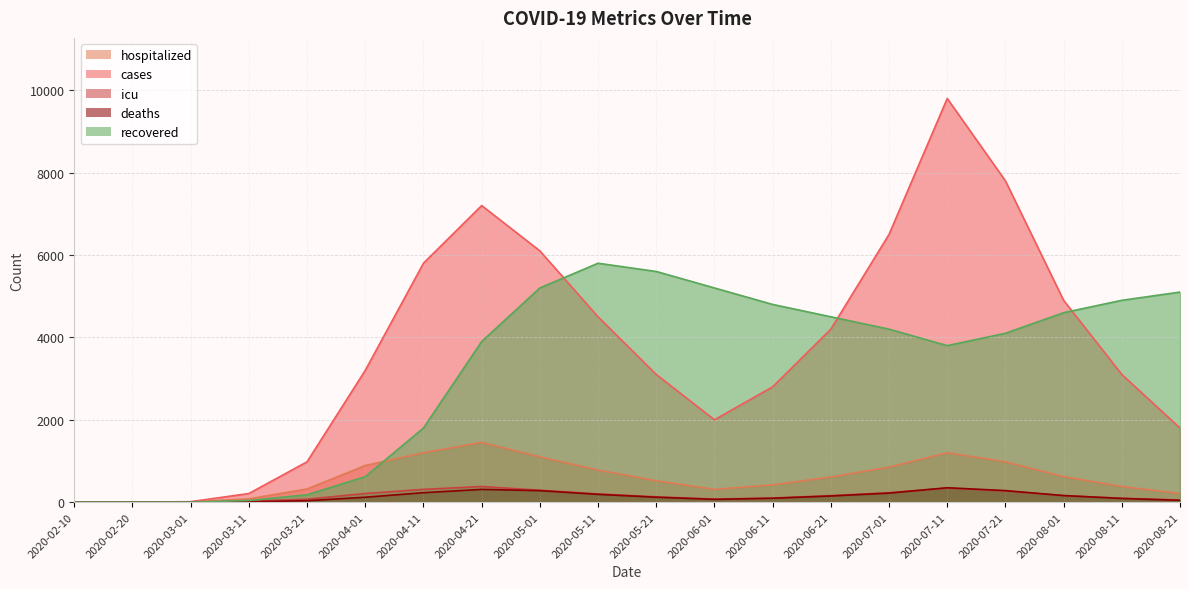

Reading left to right, what are all the values shown in this chart?

hospitalized: 0	0	5	80	320	890	1200	1450	1100	780	520	310	420	610	850	1200	980	620	380	210
cases: 0	0	12	210	980	3200	5800	7200	6100	4500	3100	2000	2800	4200	6500	9800	7800	4900	3100	1800
icu: 0	0	1	18	72	210	310	380	290	200	130	75	100	160	230	340	270	160	95	52
deaths: 0	0	0	8	35	120	230	310	280	190	120	68	95	150	220	350	280	160	90	45
recovered: 0	0	2	40	180	620	1800	3900	5200	5800	5600	5200	4800	4500	4200	3800	4100	4600	4900	5100